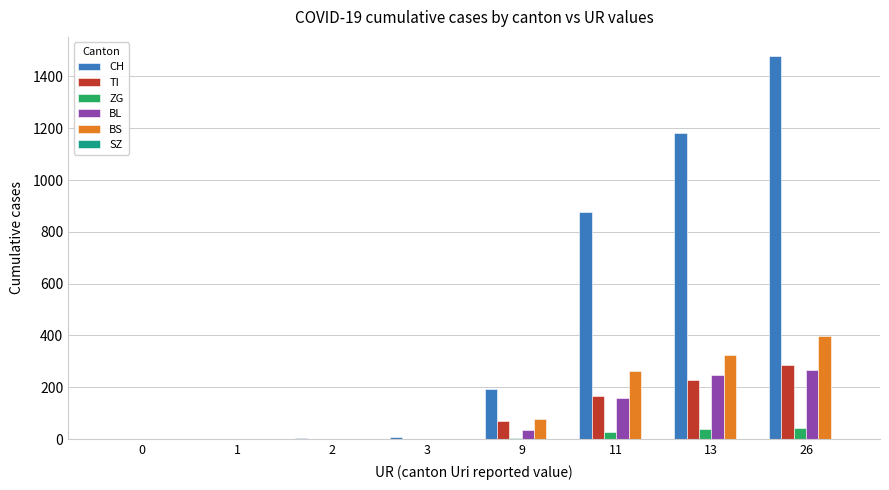

What is the maximum value shown in the chart?

1479